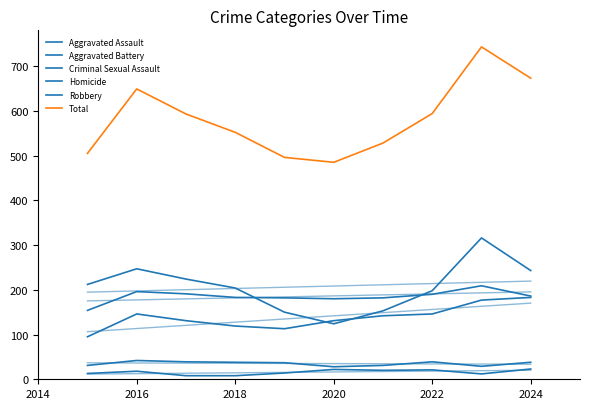

Which category has the lowest value in the Criminal Sexual Assault series?

2020